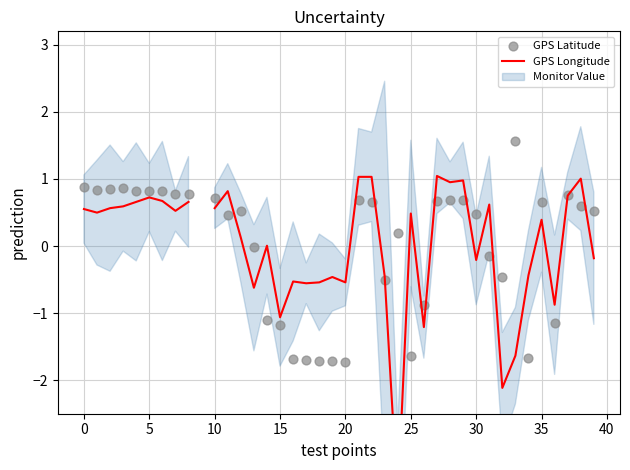

Is the value of GPS Longitude at 10 greater than the value of GPS Latitude at 45?

No